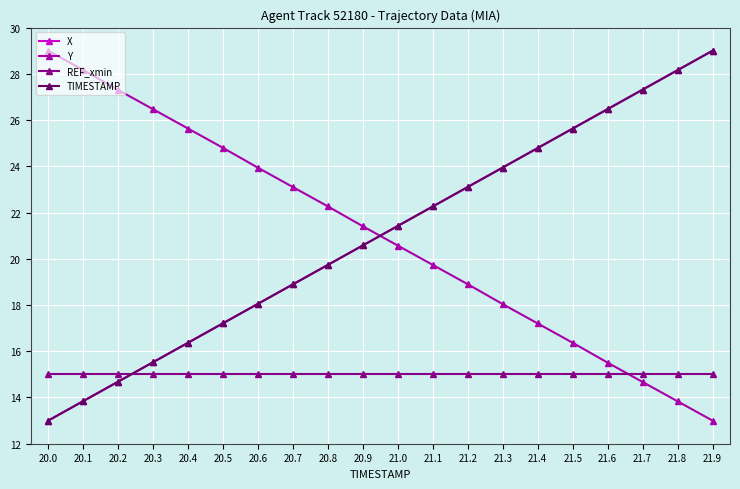

Reading left to right, list all the values displayed in this chart.

X: 20.0=13.0	20.1=13.8	20.2=14.7	20.3=15.5	20.4=16.4	20.5=17.2	20.6=18.1	20.7=18.9	20.8=19.7	20.9=20.6	21.0=21.4	21.1=22.3	21.2=23.1	21.3=23.9	21.4=24.8	21.5=25.6	21.6=26.5	21.7=27.3	21.8=28.2	21.9=29.0
Y: 20.0=29.0	20.1=28.2	20.2=27.3	20.3=26.5	20.4=25.6	20.5=24.8	20.6=23.9	20.7=23.1	20.8=22.3	20.9=21.4	21.0=20.6	21.1=19.7	21.2=18.9	21.3=18.0	21.4=17.2	21.5=16.4	21.6=15.5	21.7=14.7	21.8=13.8	21.9=13.0
REF_xmin: 20.0=15.0	20.1=15.0	20.2=15.0	20.3=15.0	20.4=15.0	20.5=15.0	20.6=15.0	20.7=15.0	20.8=15.0	20.9=15.0	21.0=15.0	21.1=15.0	21.2=15.0	21.3=15.0	21.4=15.0	21.5=15.0	21.6=15.0	21.7=15.0	21.8=15.0	21.9=15.0
TIMESTAMP: 20.0=13.0	20.1=13.8	20.2=14.7	20.3=15.5	20.4=16.4	20.5=17.2	20.6=18.1	20.7=18.9	20.8=19.7	20.9=20.6	21.0=21.4	21.1=22.3	21.2=23.1	21.3=23.9	21.4=24.8	21.5=25.6	21.6=26.5	21.7=27.3	21.8=28.2	21.9=29.0